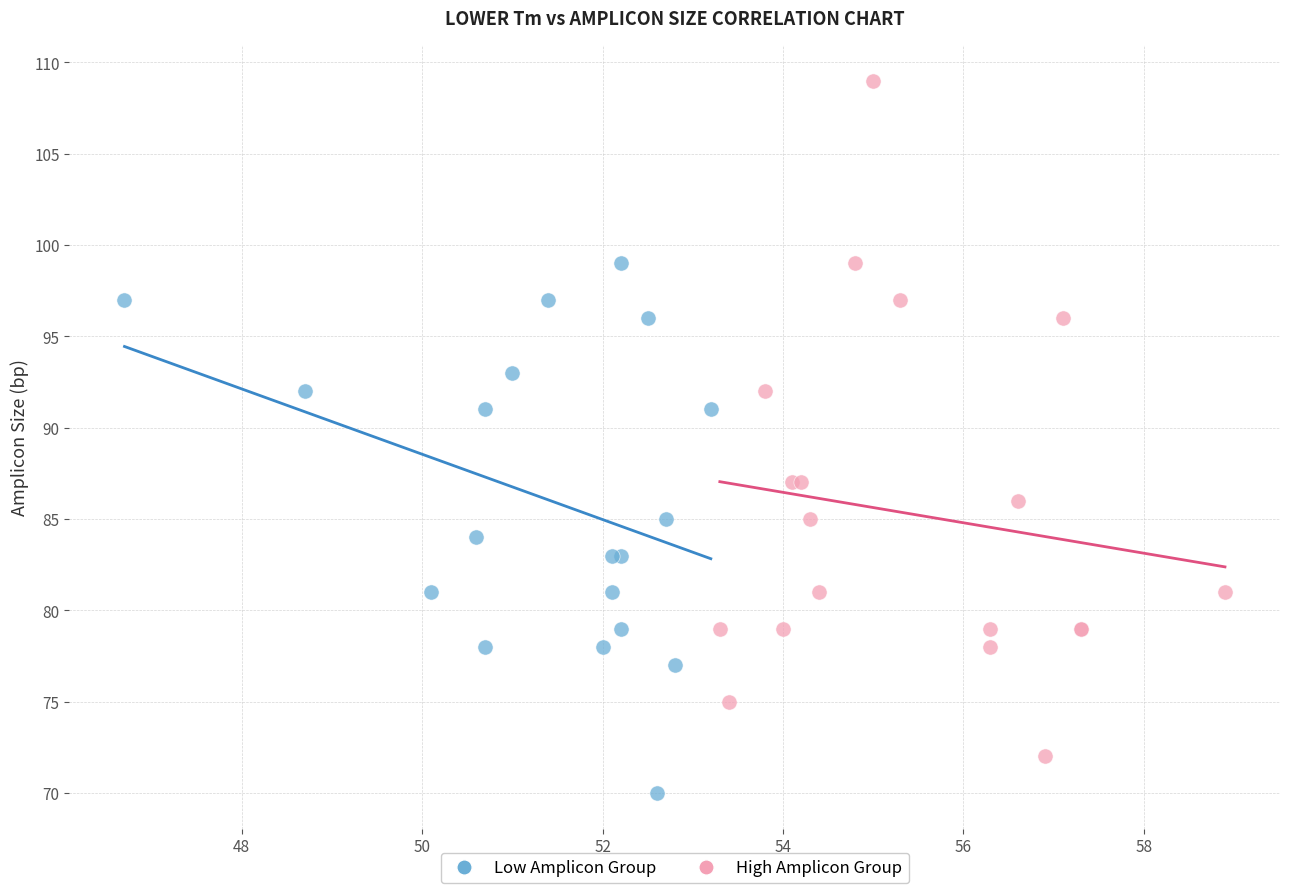

What are all the series names shown in the legend?

Low Amplicon Group, High Amplicon Group